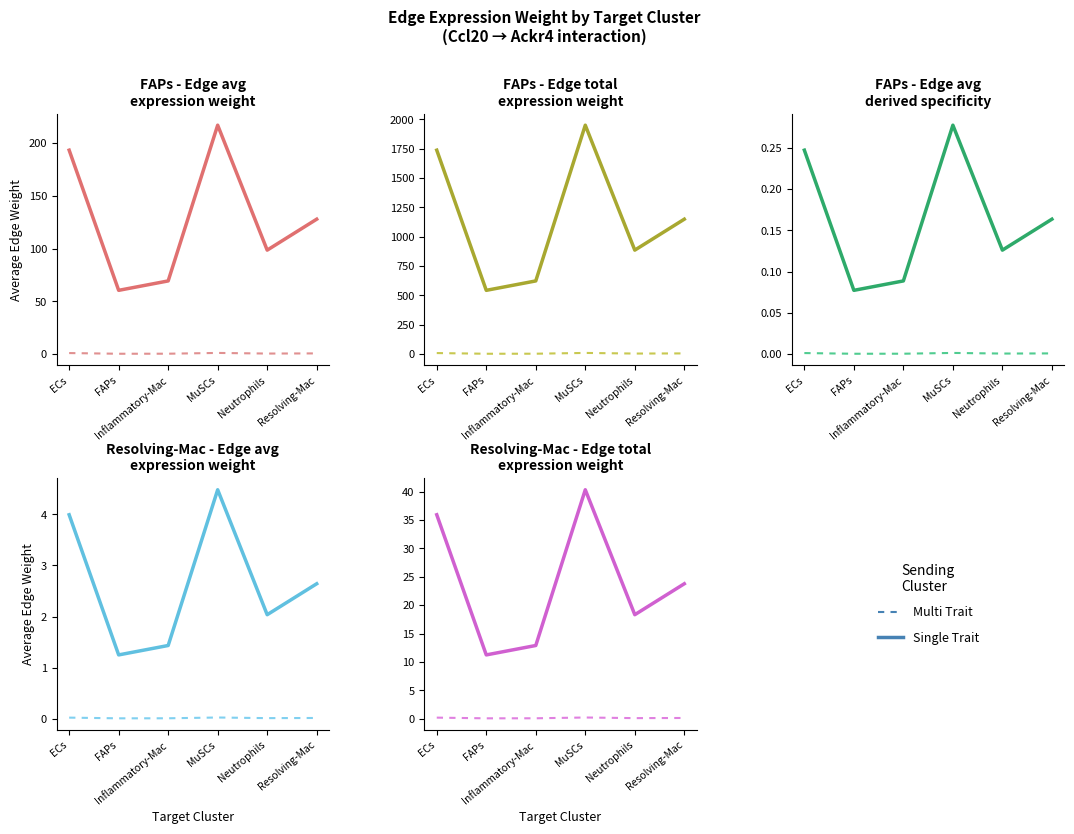

What is the value of the Single Trait point at the 1st from the left?

35.9